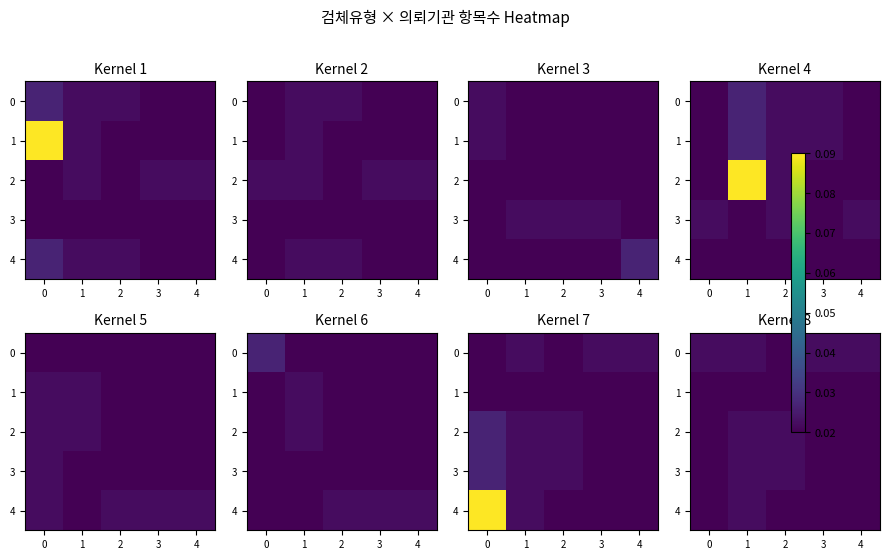

Which category has the lowest value across all series?

2